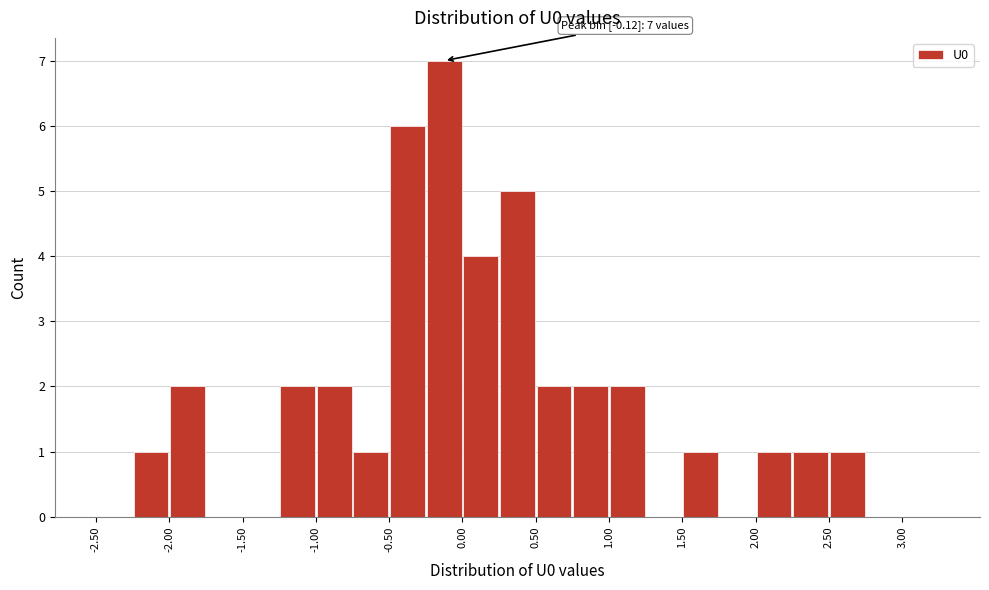

Over which range of the x-axis is the bar tallest?

-0.25 to 0.00